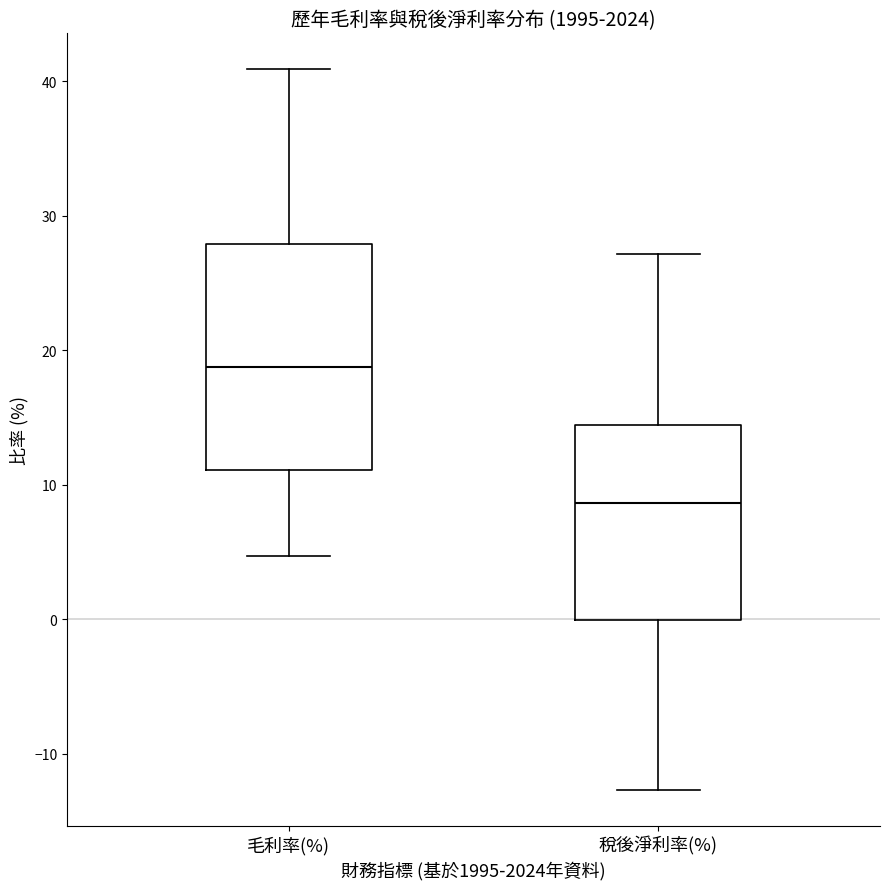

Comparing the boxes themselves (not the whiskers), which one is the tallest?

毛利率(%)